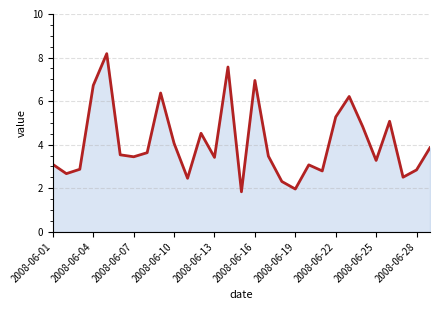

What is the maximum value shown in the chart?

8.2